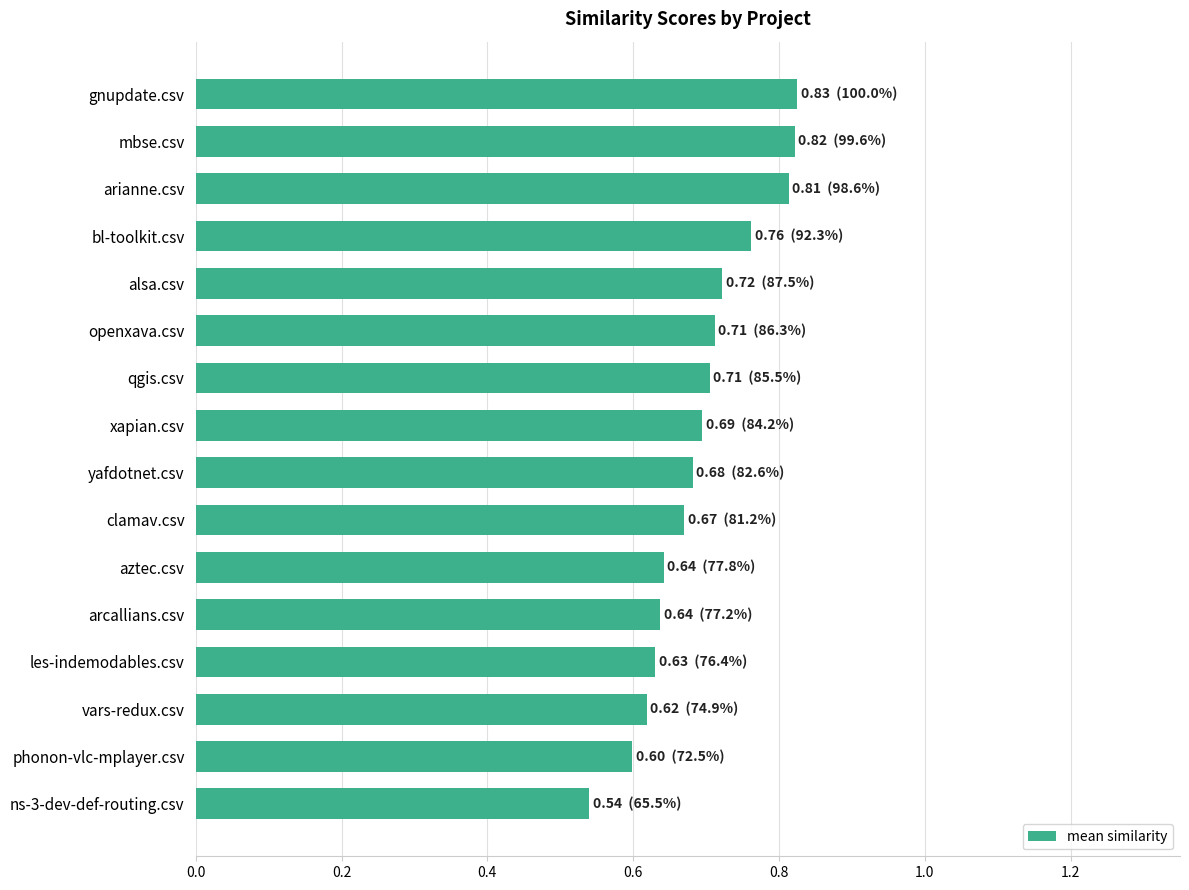

Between phonon-vlc-mplayer.csv and qgis.csv, which is larger?

qgis.csv